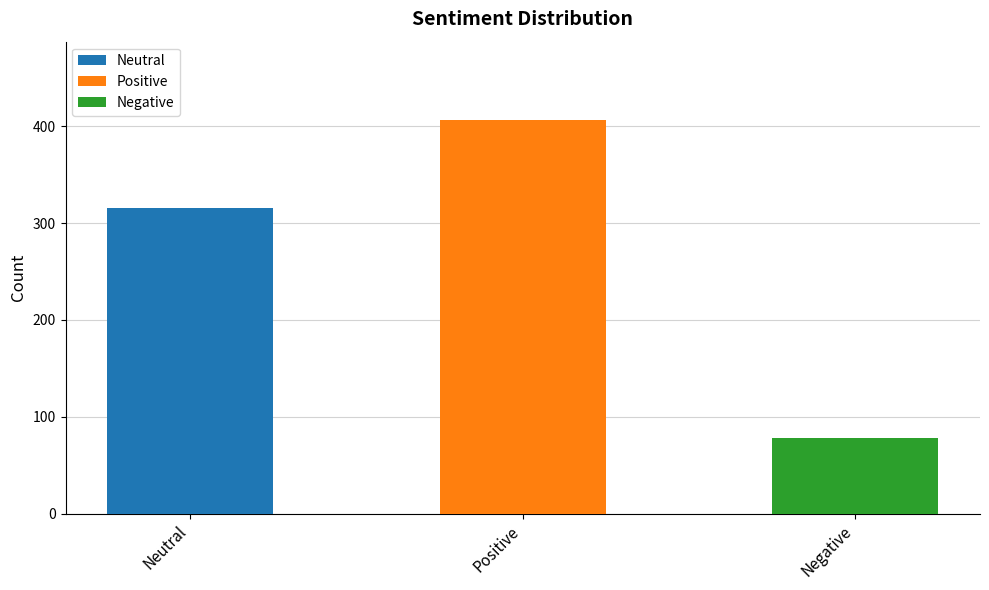

How many bars are there in total?

3